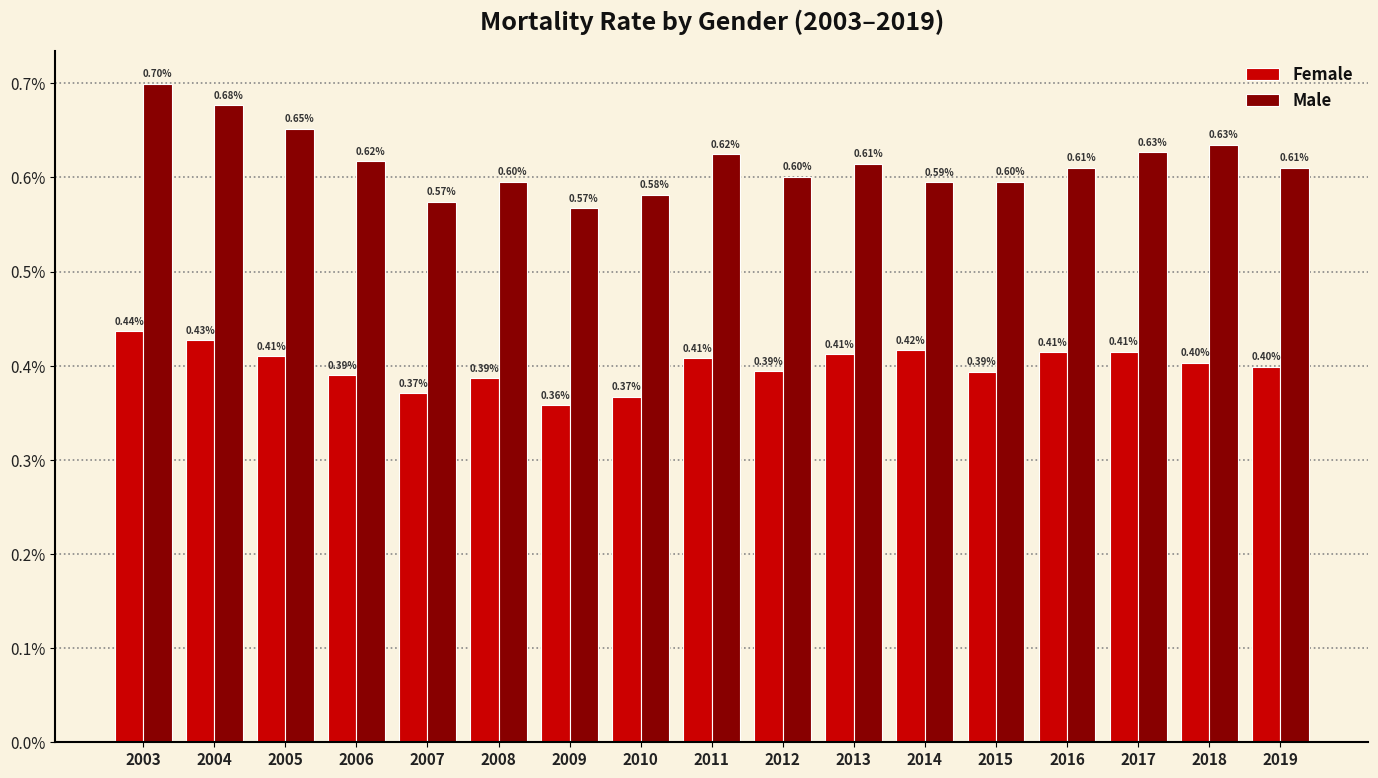

Which series has the widest spread of values?

Male